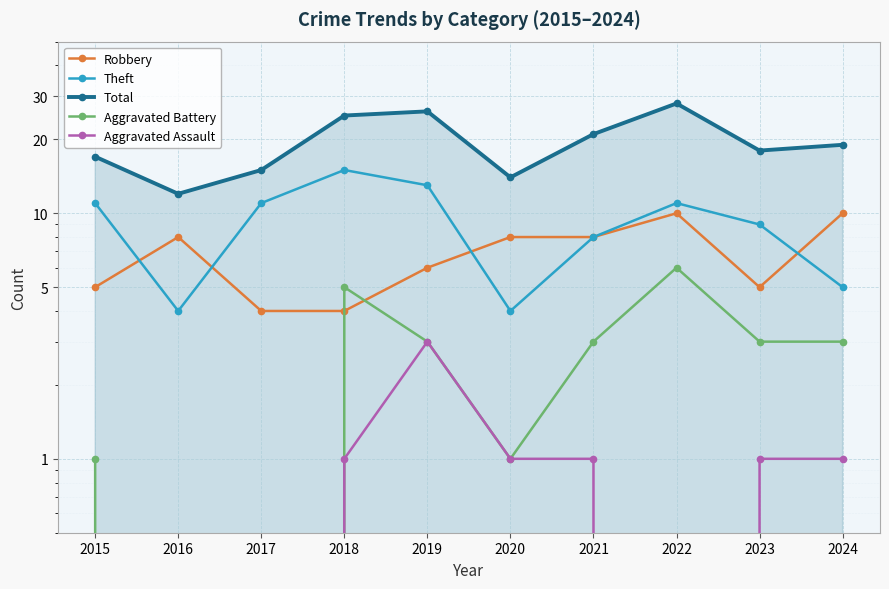

What is the value of the Total point at the 5th from the left?

26